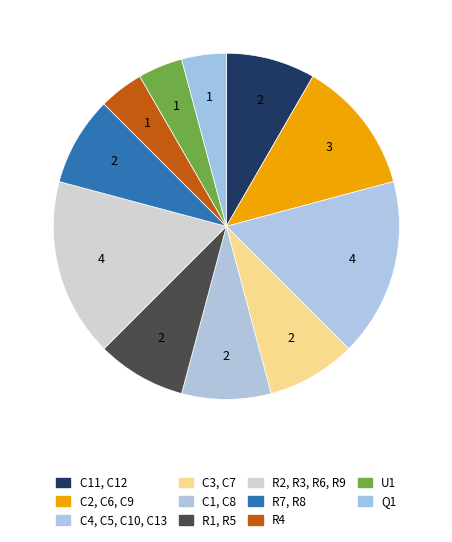

To the nearest percent, what percentage of the pie is R1, R5?

8%